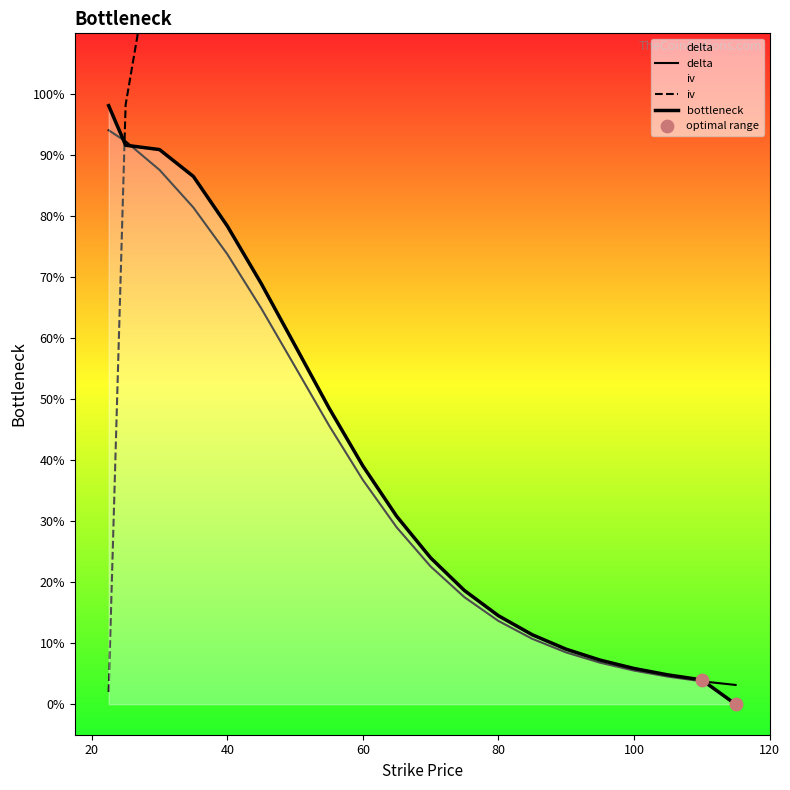

At how many categories does at least one series exceed 0?

20